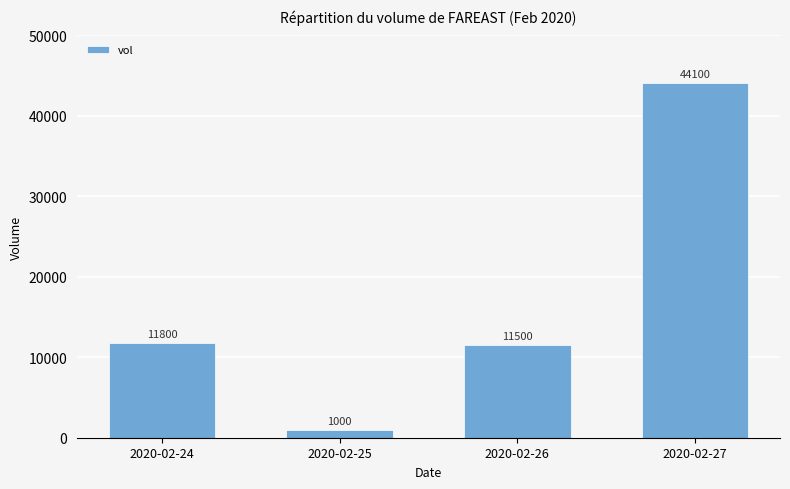

What is the difference between the maximum and minimum values?

43100